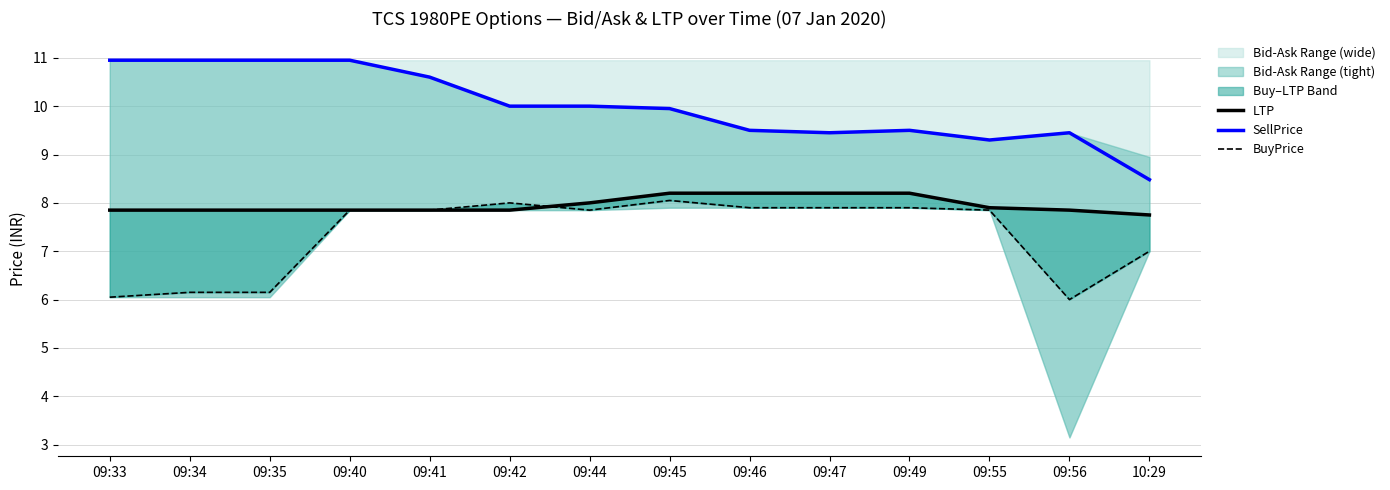

Which series changed the most between 09:34 and 09:55?

BuyPrice